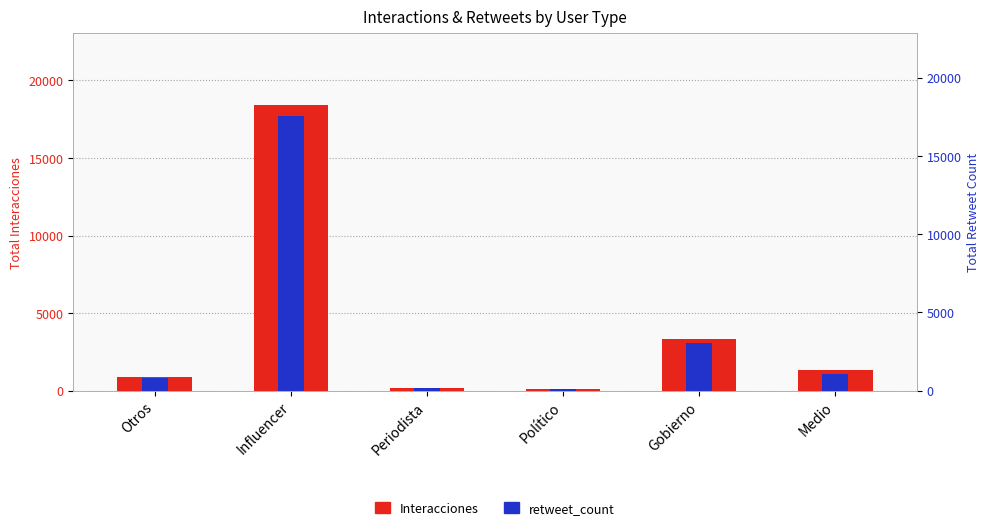

How many bars are there in total?

12